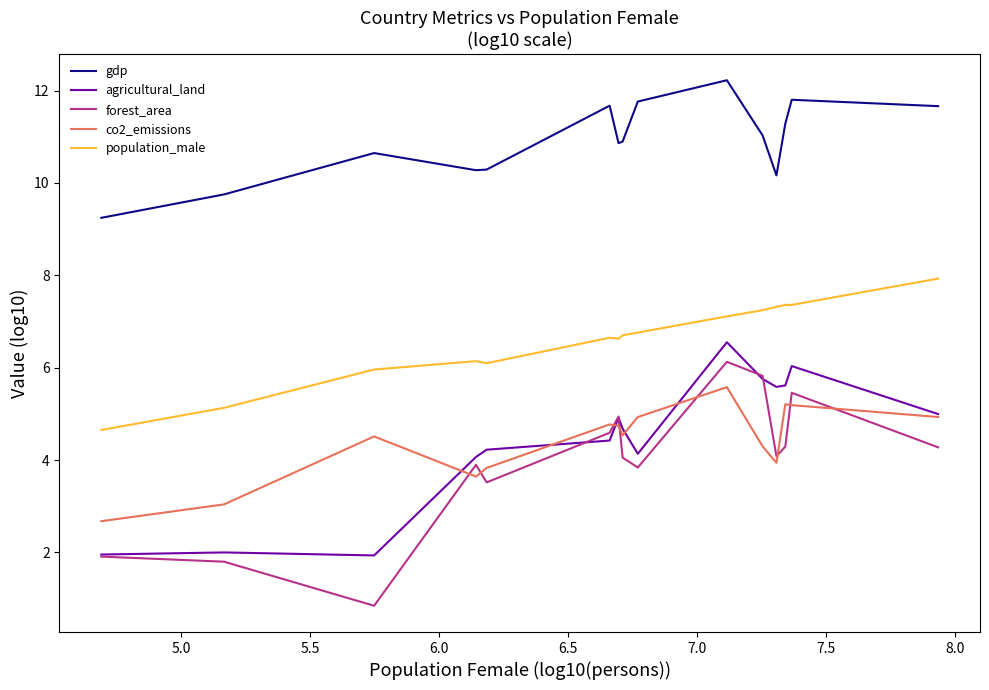

What is the smallest value displayed?

0.8